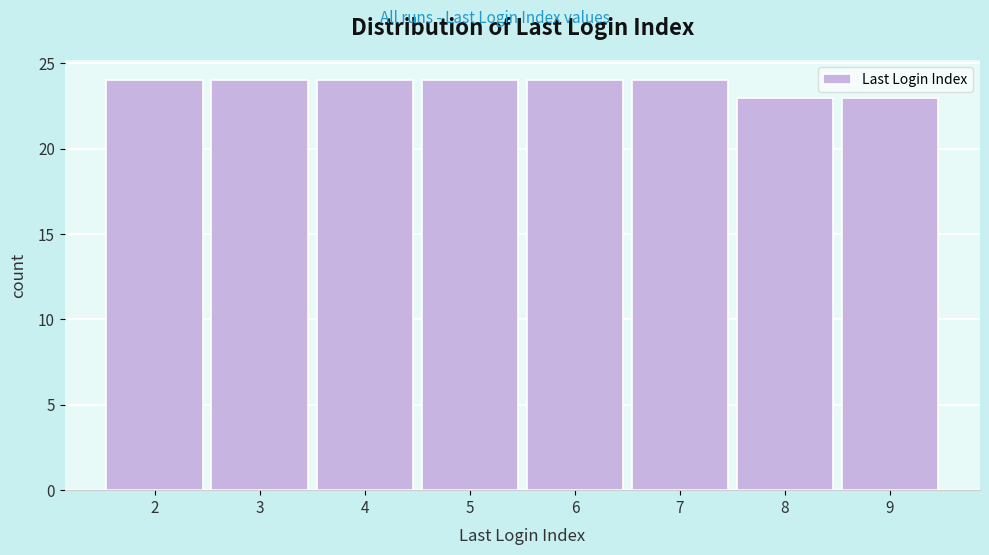

Reading left to right, what are all the values shown in this chart?

2=24	3=24	4=24	5=24	6=24	7=24	8=23	9=23